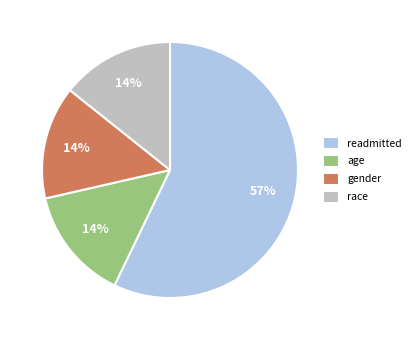

True or false: gender accounts for 14% of the total.

True